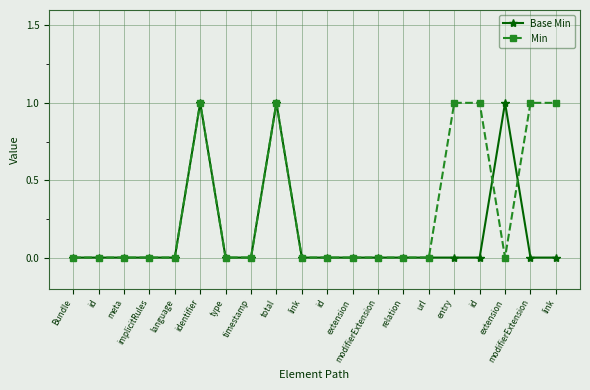

Between which two adjacent categories do Base Min and Min first intersect?

id and extension